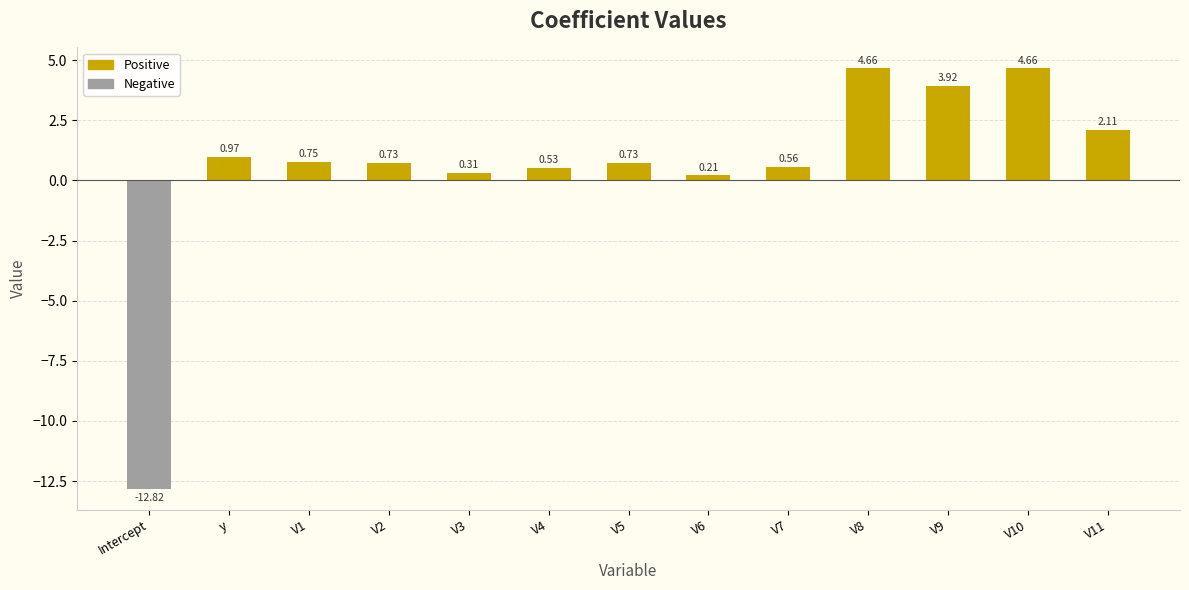

Is the value of Positive at V5 greater than the value of Negative at V3?

Yes